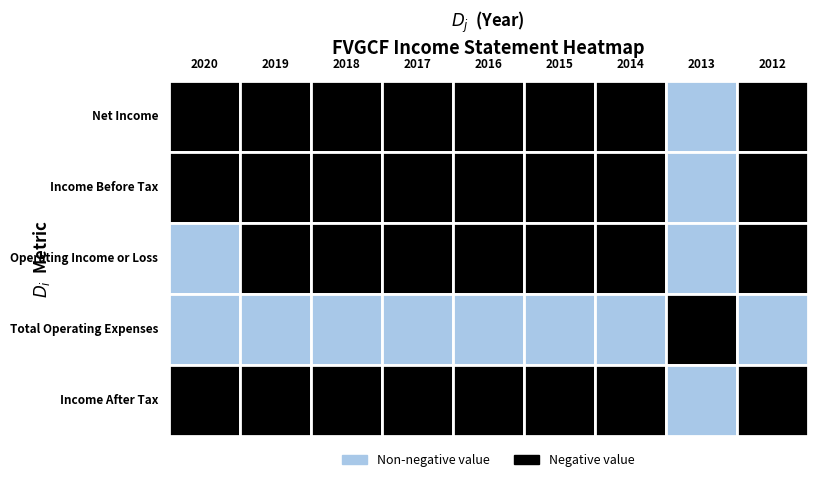

At which category is the sum across all series the highest?

2013